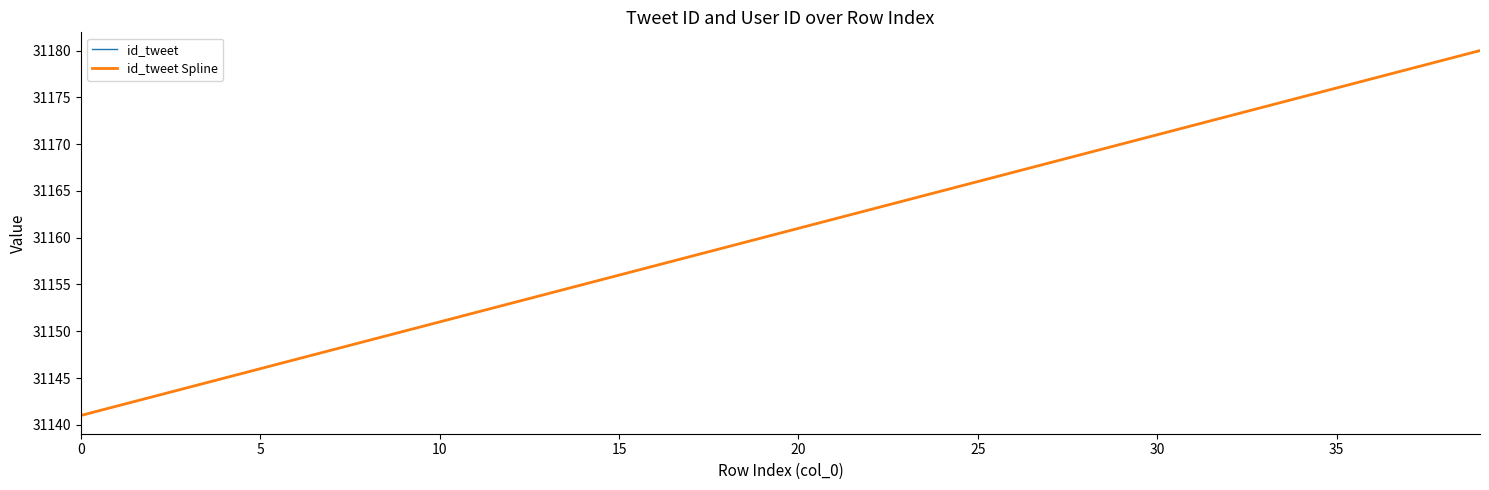

What is the difference between the second highest and minimum values?

38